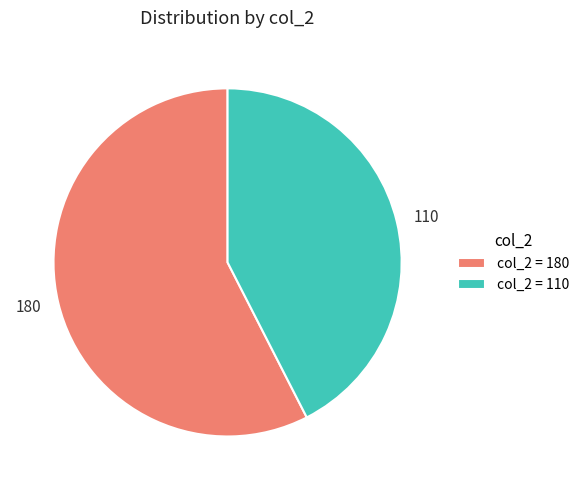

Between 180 and 110, which is larger?

180